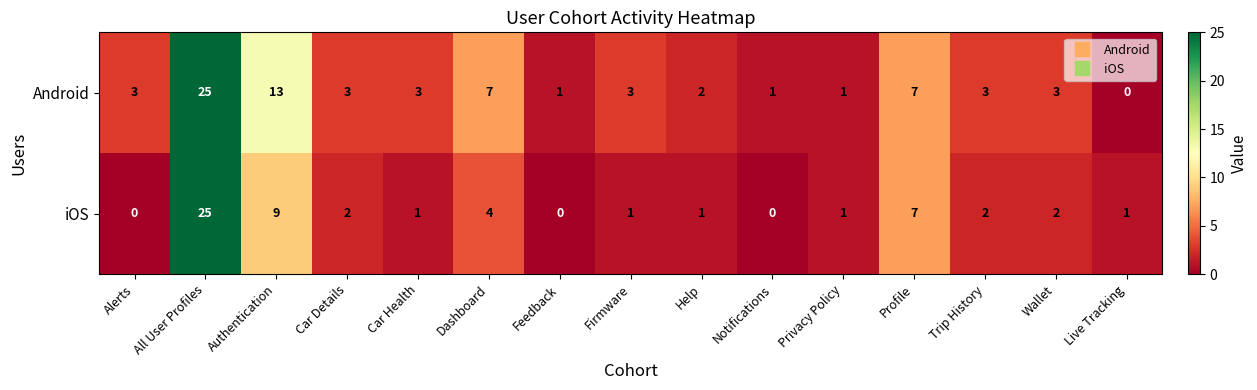

Where does the iOS series first go above 1?

All User Profiles